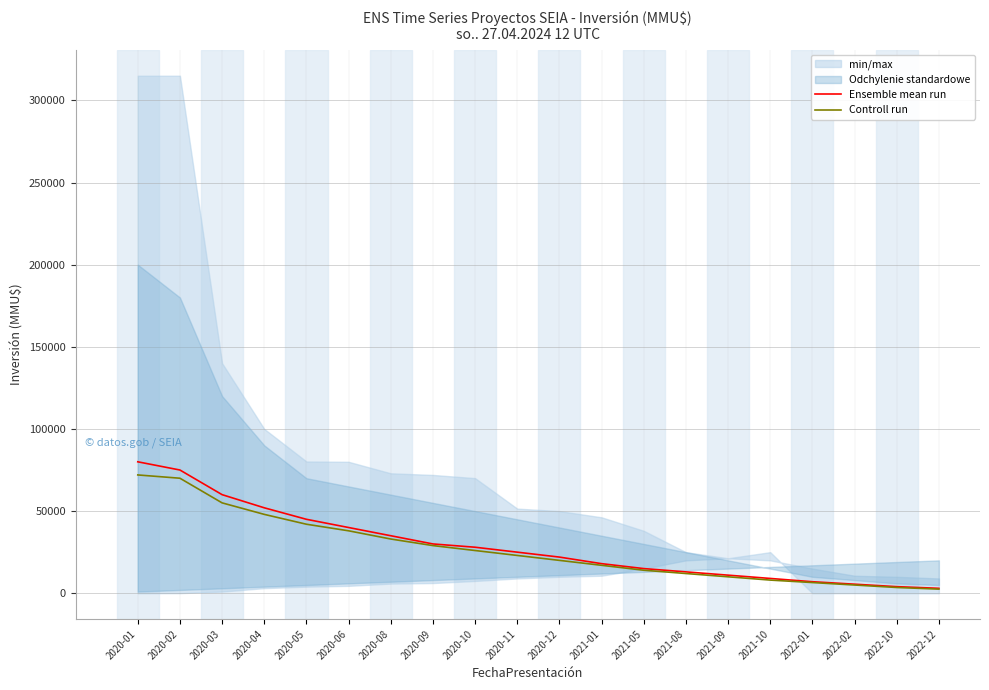

What is the value of the Ensemble mean run point at the 14th from the left?

13000